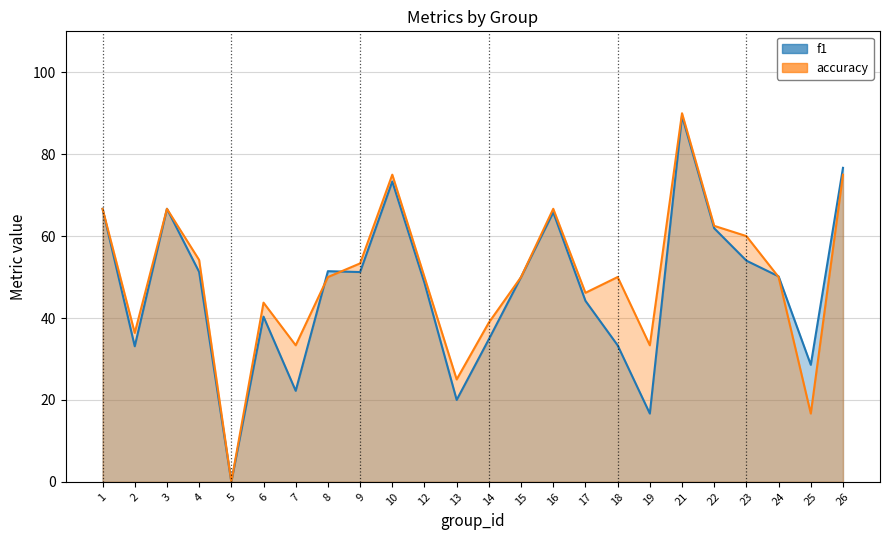

What is the average value of the accuracy series?

49.7